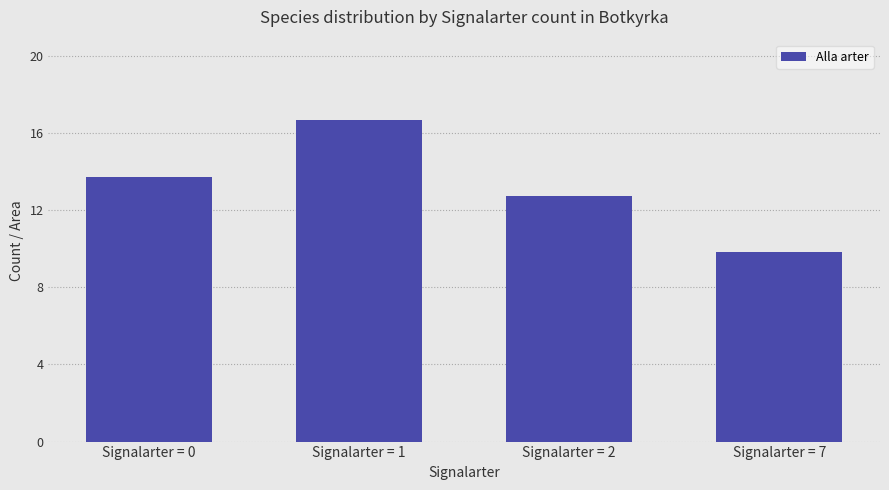

What is the change in value from Signalarter = 0 to Signalarter = 1?

+3